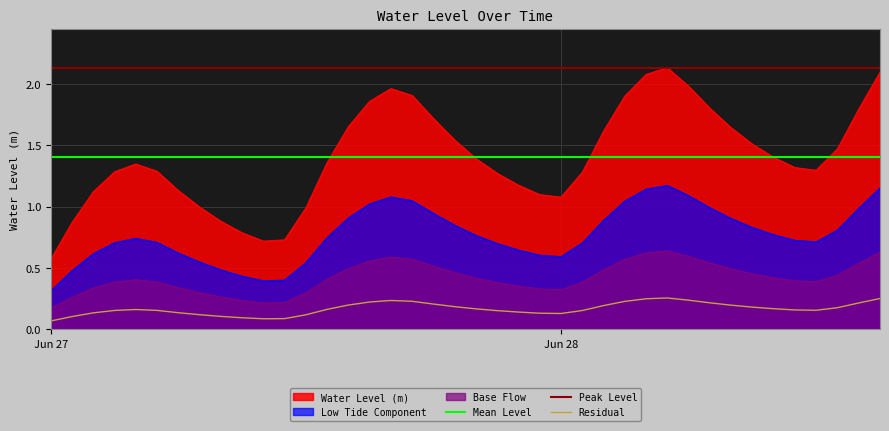

How many data points are less than 1?

8